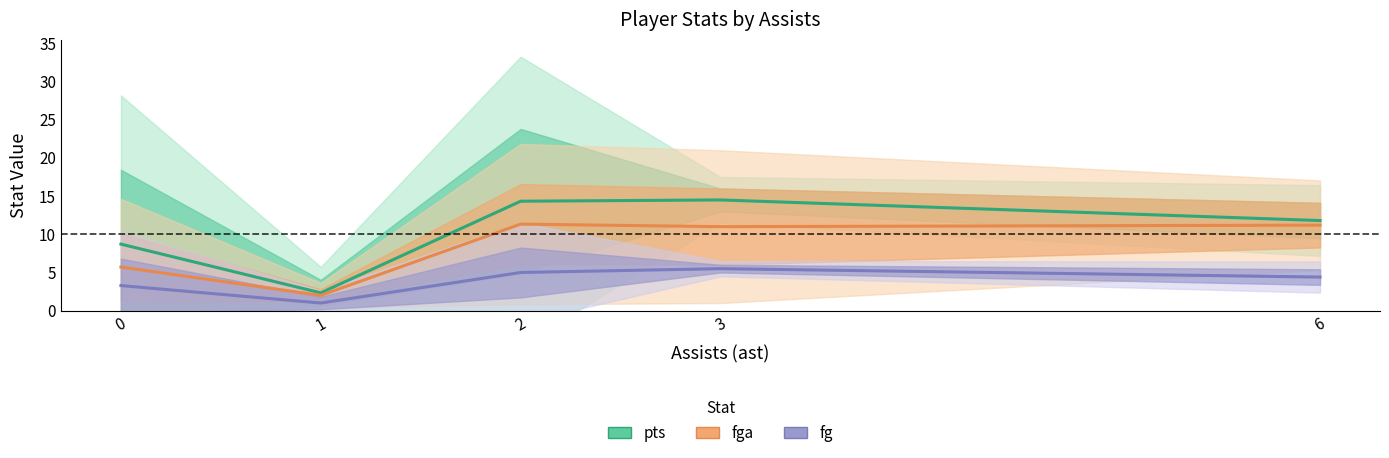

Reading left to right, what are all the values shown in this chart?

pts: 0=8.7	1=2.3	2=14.3	3=14.5	6=11.8
fga: 0=5.7	1=2.0	2=11.3	3=11.0	6=11.2
fg: 0=3.3	1=1.0	2=5.0	3=5.5	6=4.4